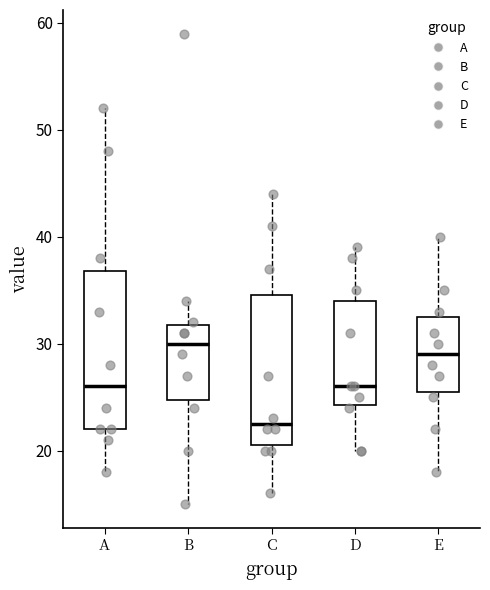

Where is the upper edge of the box for D on the y-axis? The values are not printed on the chart, so give them approximately, as read against the axis.

34